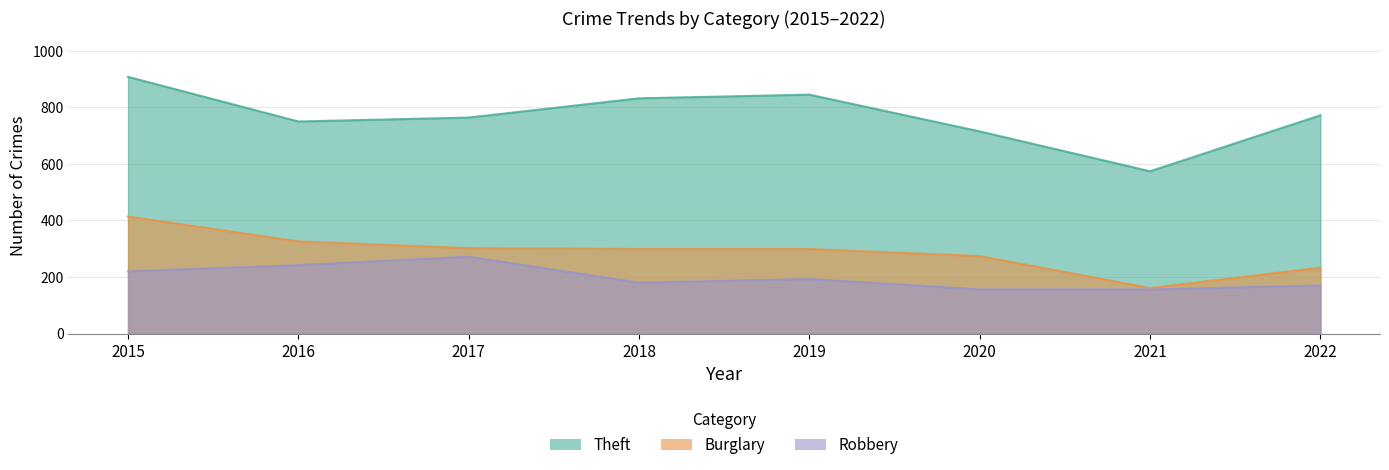

What is the minimum value shown in the chart?

156